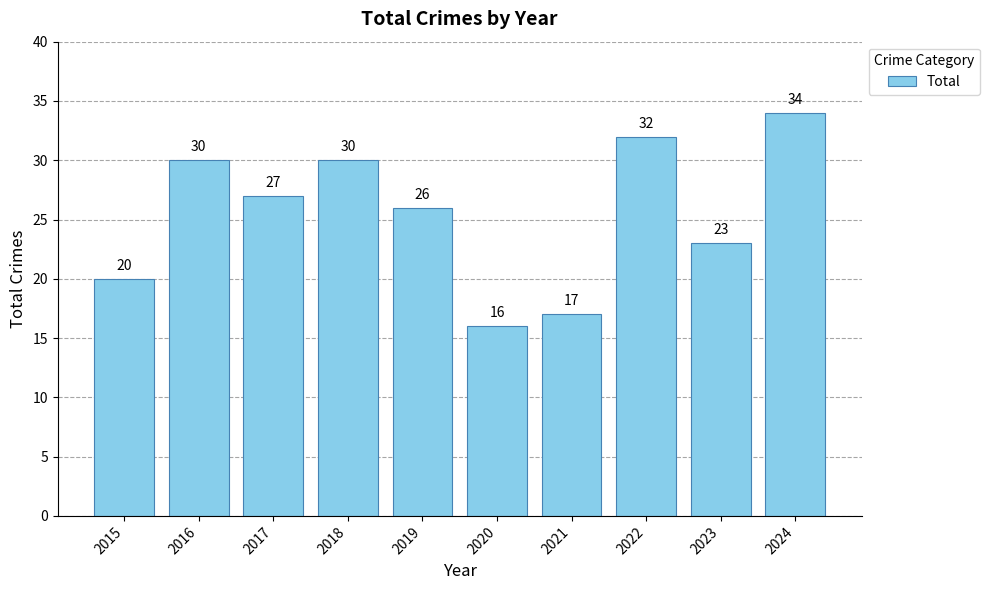

What is the ratio of the value at 2016 to the value at 2024?

0.9